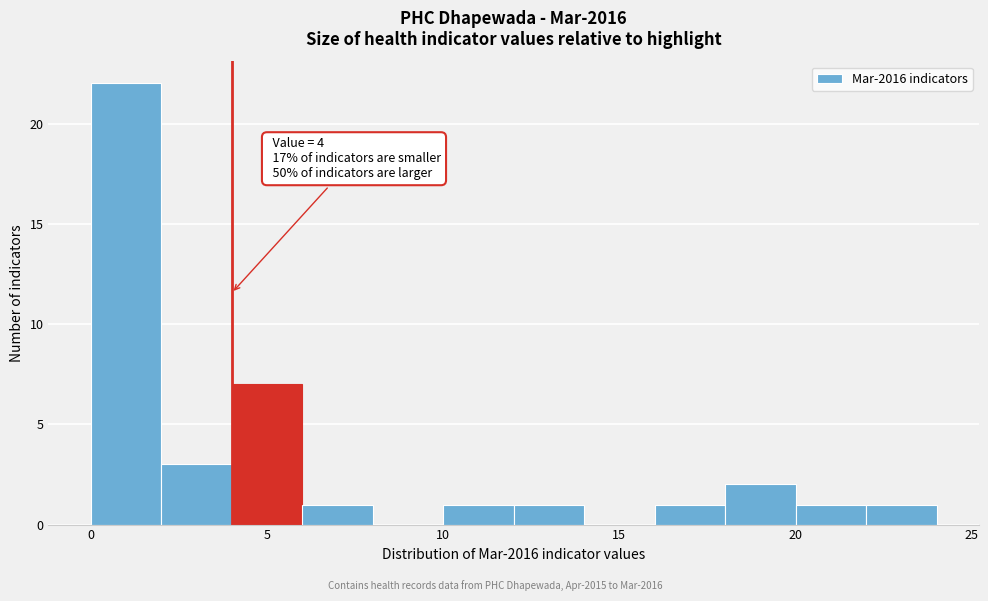

Which range on the x-axis has the tallest bar?

0 to 2